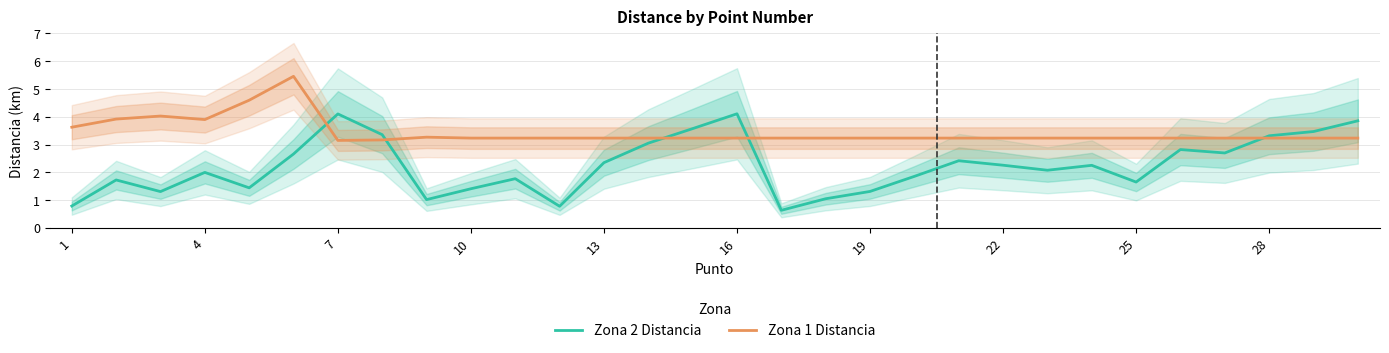

What is the sum of all Zona 1 Distancia values?

103.0